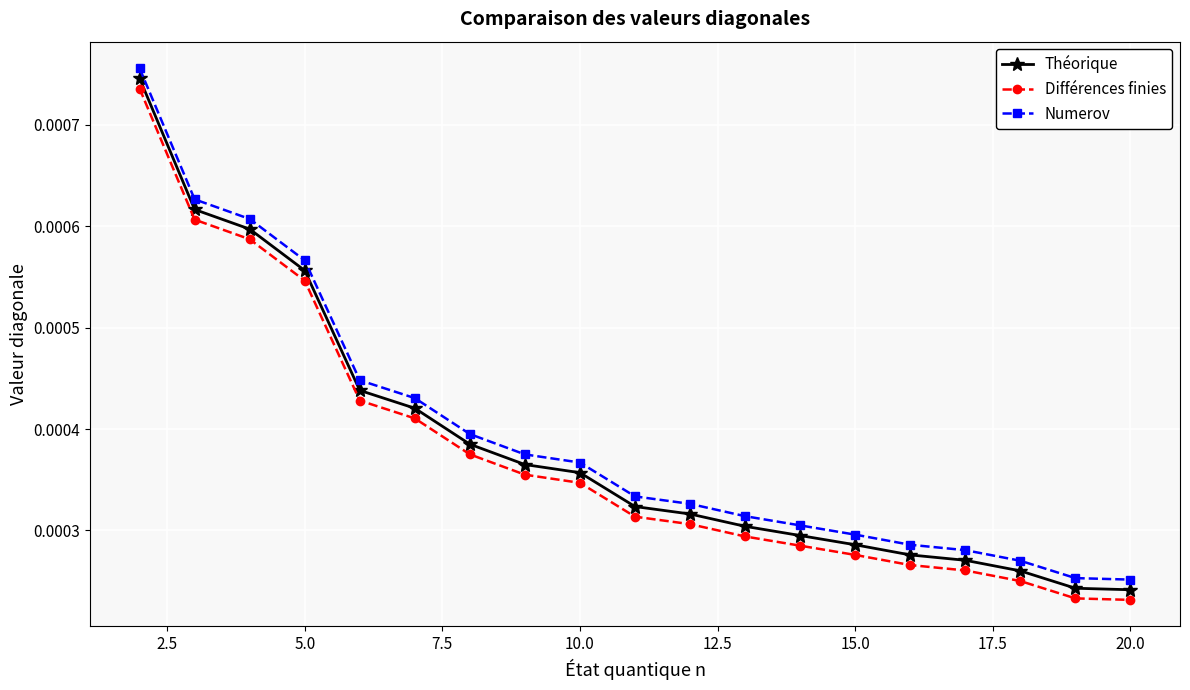

How many Théorique values are between 0 and 1?

19